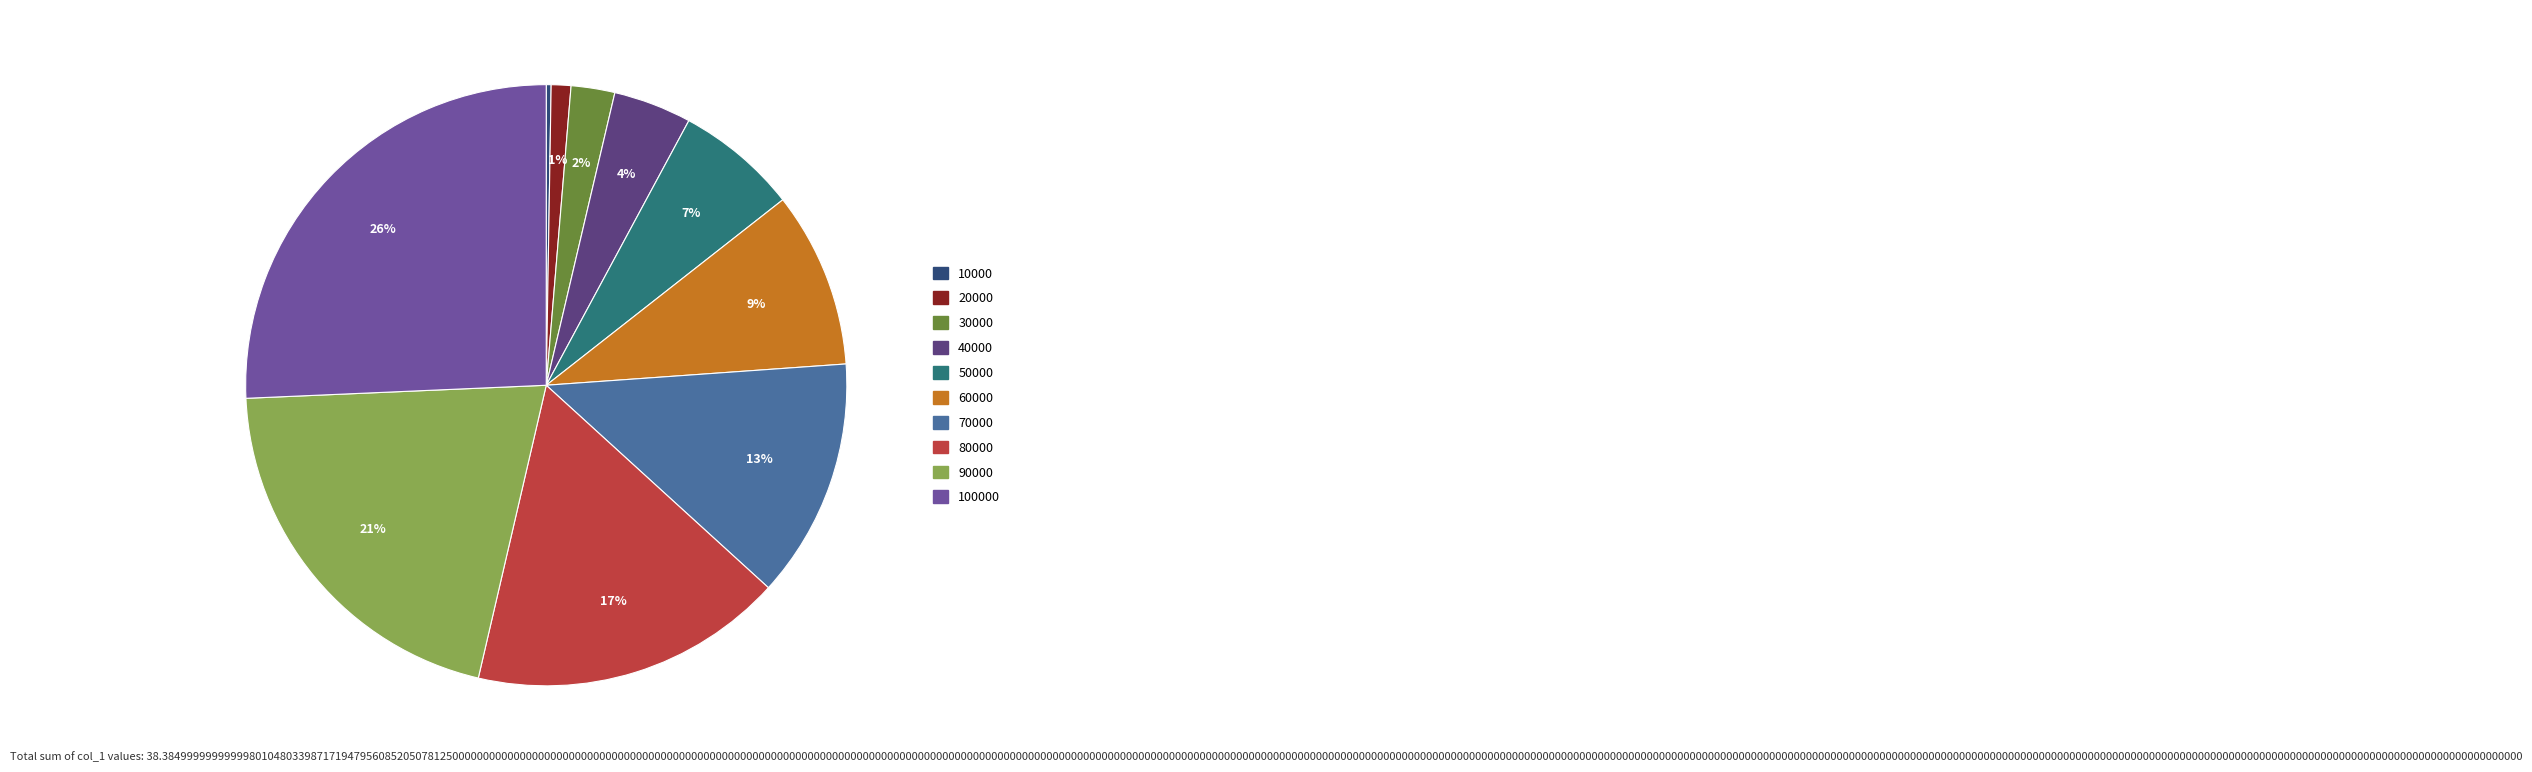

Does any single category account for the majority?

No